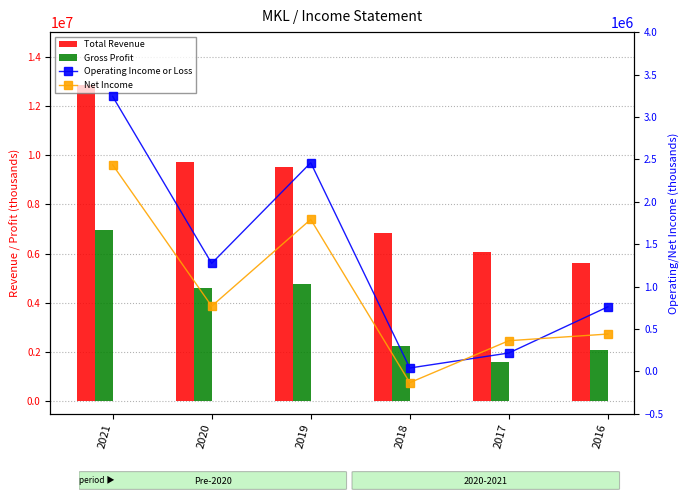

What is the spread (max minus min) of values at 2020?

8965700